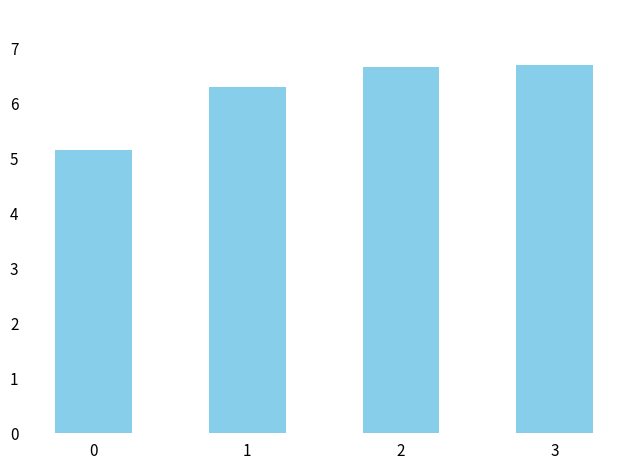

Which has a higher value, 3 or 1?

3